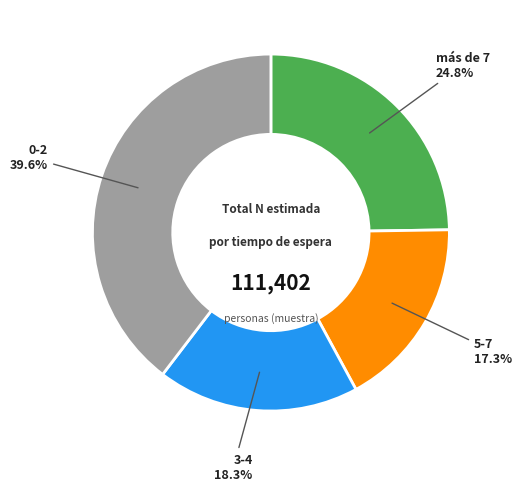

How many segments does this pie chart have?

4